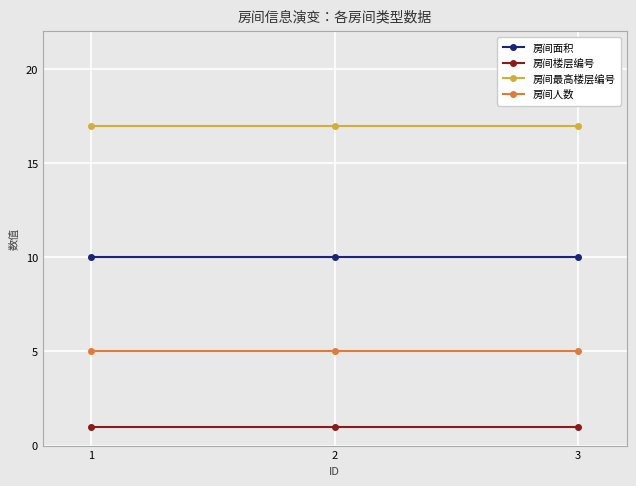

Rank the series by their average value, from lowest to highest.

房间楼层编号, 房间人数, 房间面积, 房间最高楼层编号